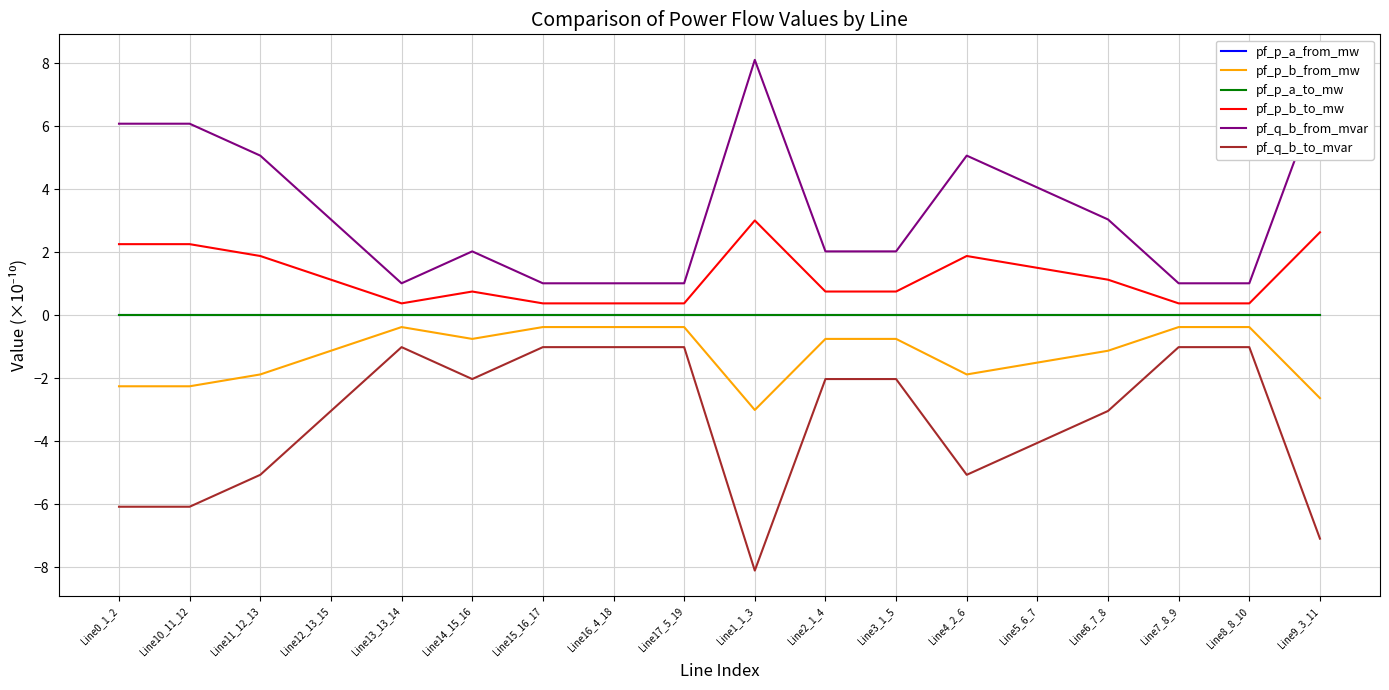

True or false: pf_p_b_to_mw and pf_q_b_to_mvar cross at least once.

False